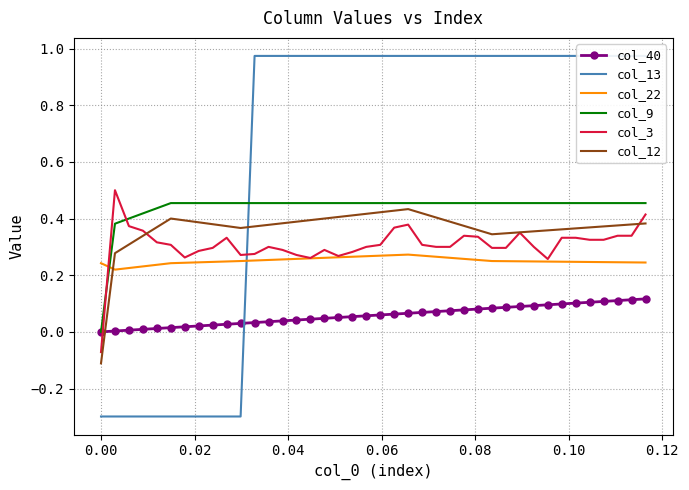

What is the highest value of the col_40 series?

0.1